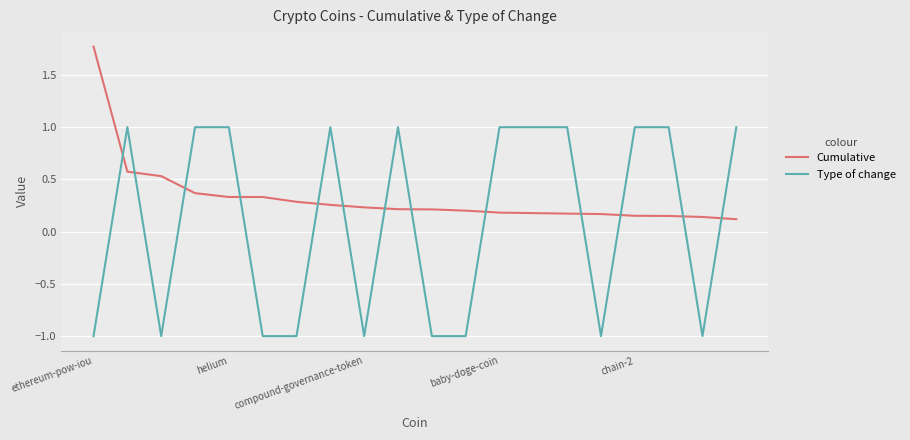

List the series in order of their peak value, lowest first.

Type of change, Cumulative